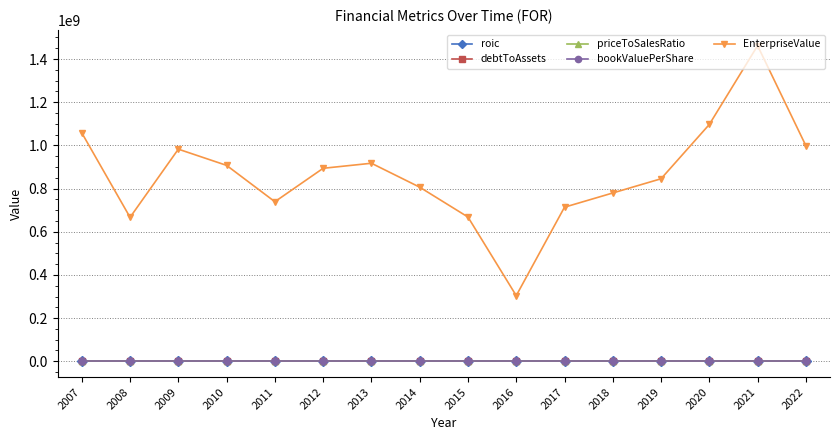

True or false: roic has more than 0 points higher than both neighbors.

True